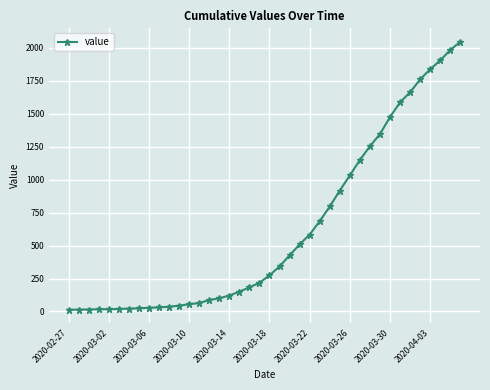

What is the difference between the second highest and minimum values?

1972